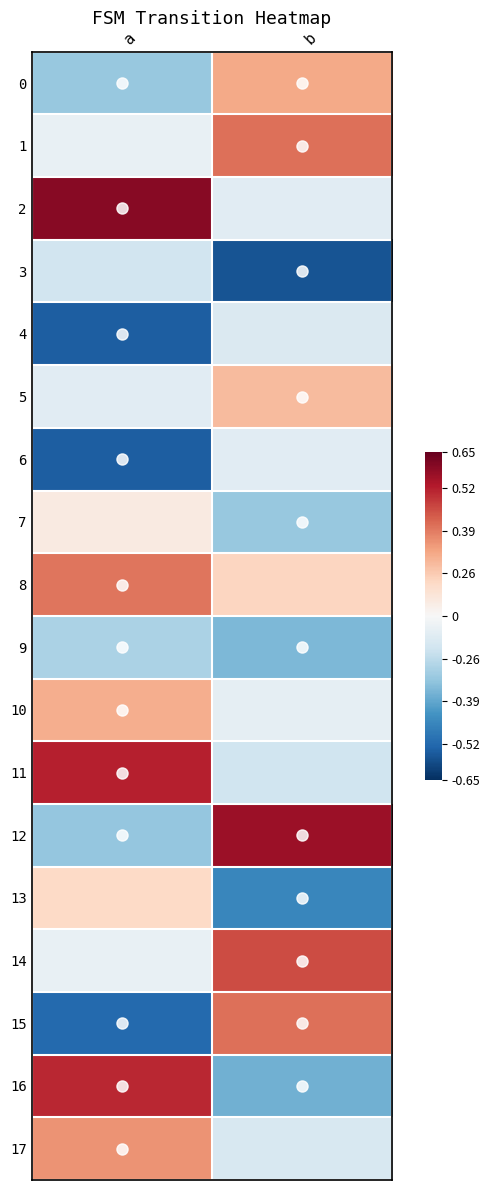

At which category does the chart reach its minimum across all series?

b